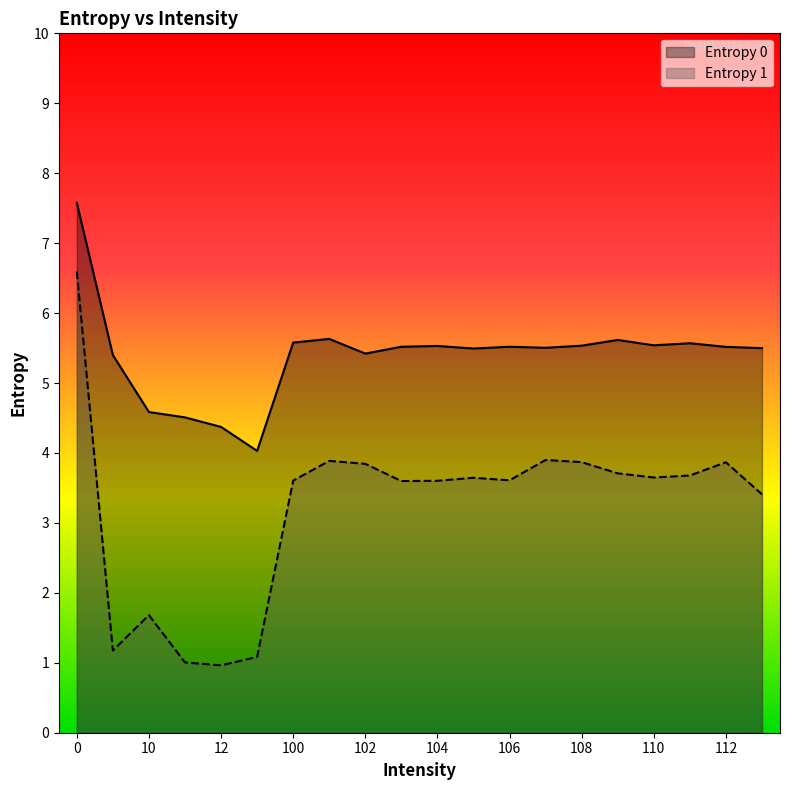

True or false: Entropy 0 has more than 1 points higher than both neighbors.

True